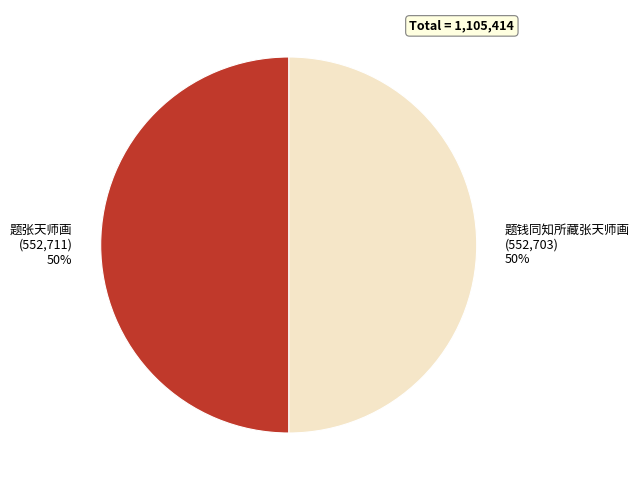

True or false: 题张天师画 accounts for 50% of the total.

True